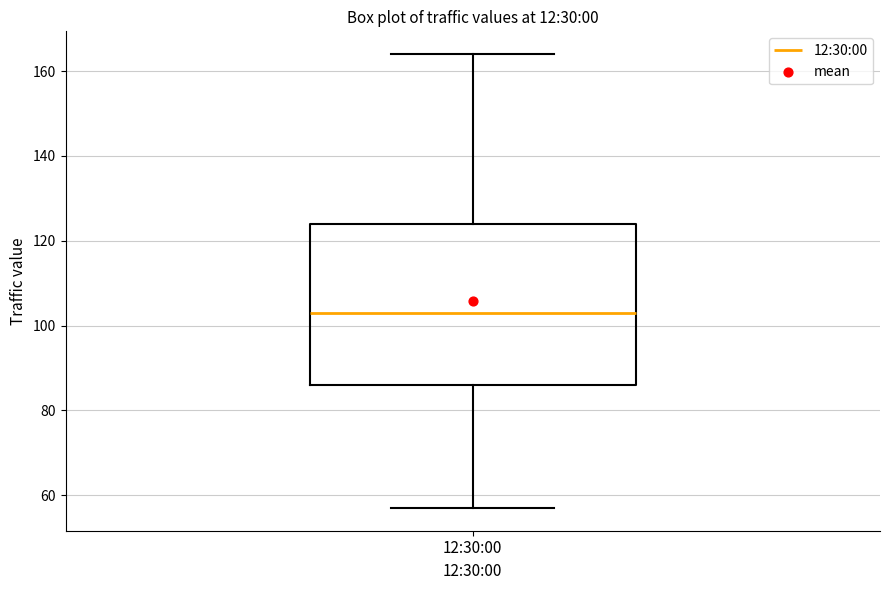

Where does the median line of the box for 12:30:00 sit on the y-axis? The values are not printed on the chart, so give them approximately, as read against the axis.

104